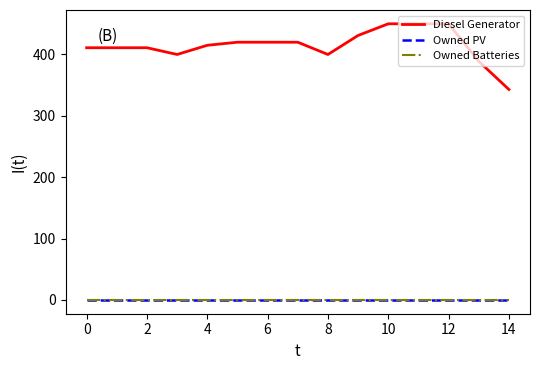

Does the chart display data point markers on the line(s)?

No